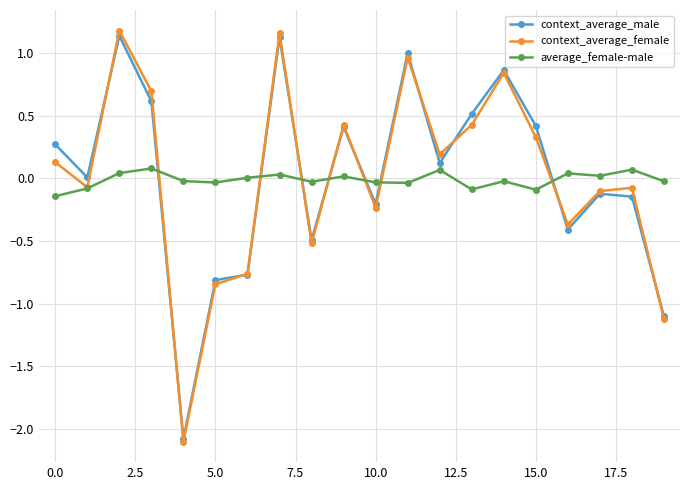

What is the value of the context_average_male point at the 15th from the left?

0.9